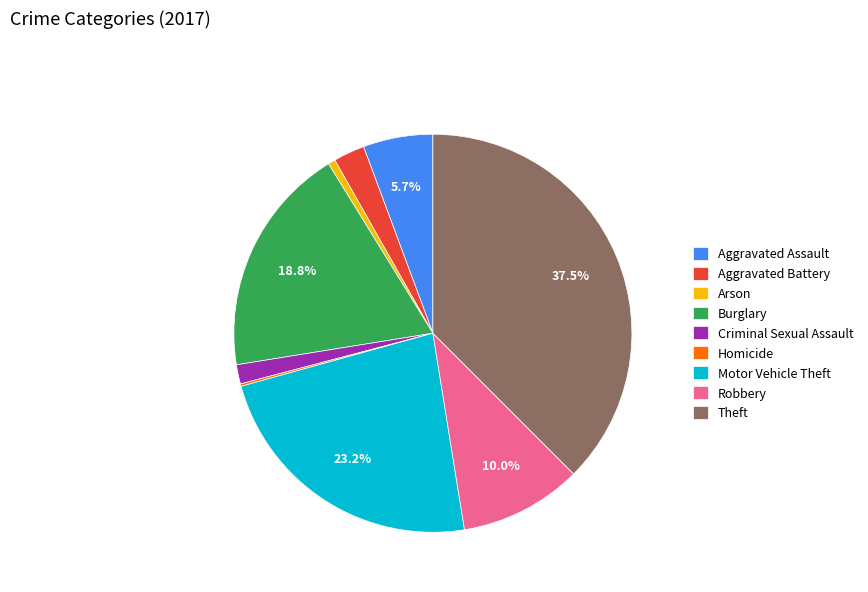

Approximately how many times larger is the value at Arson compared to Robbery?

0.1